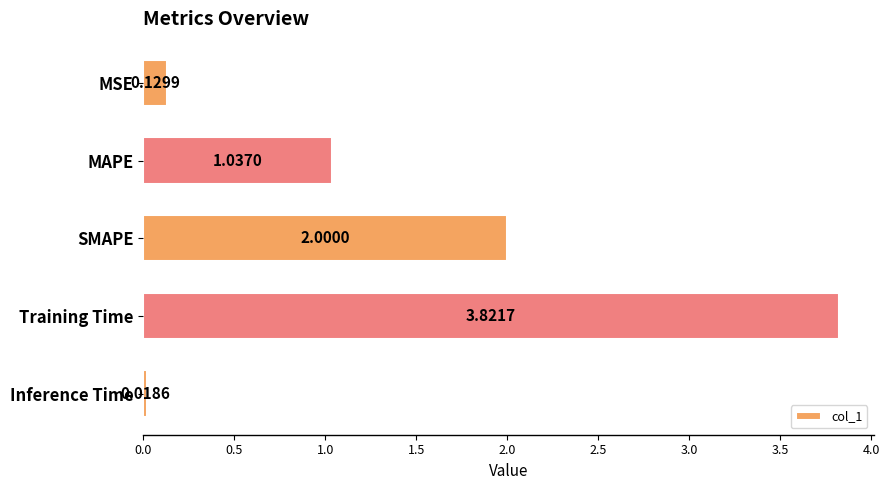

What is the average value?

1.4